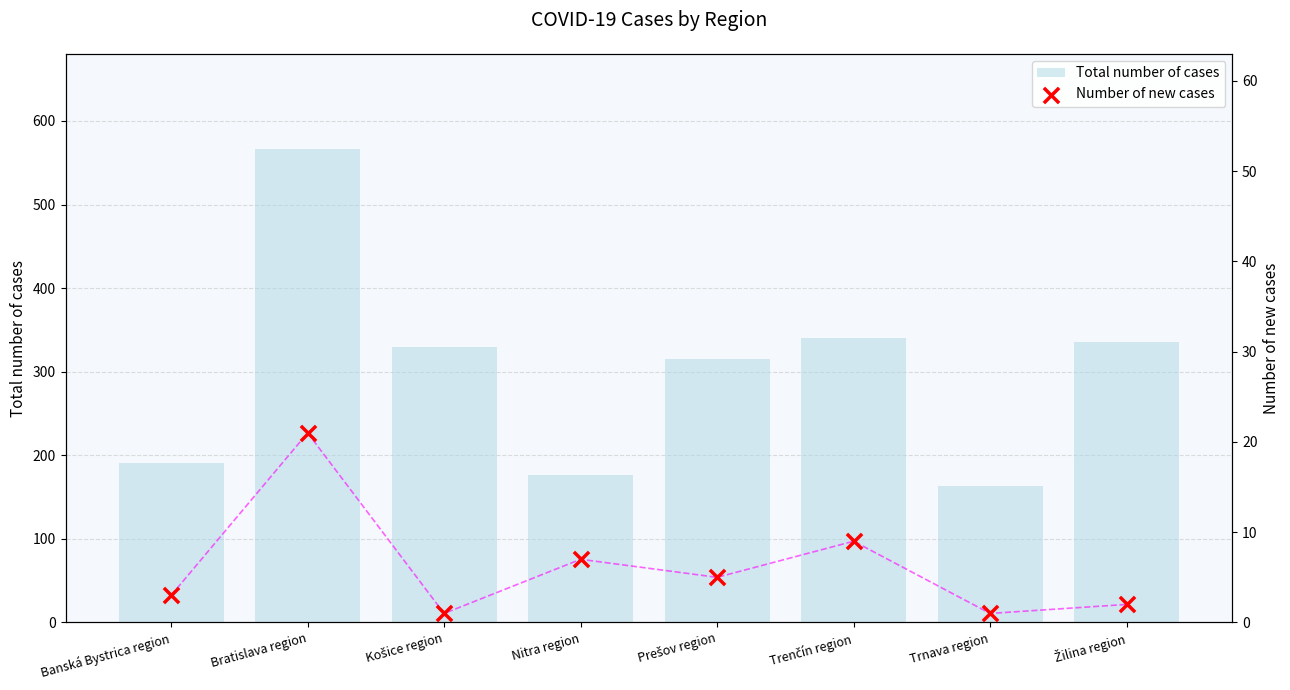

Which series has the largest total across all categories?

Total number of cases